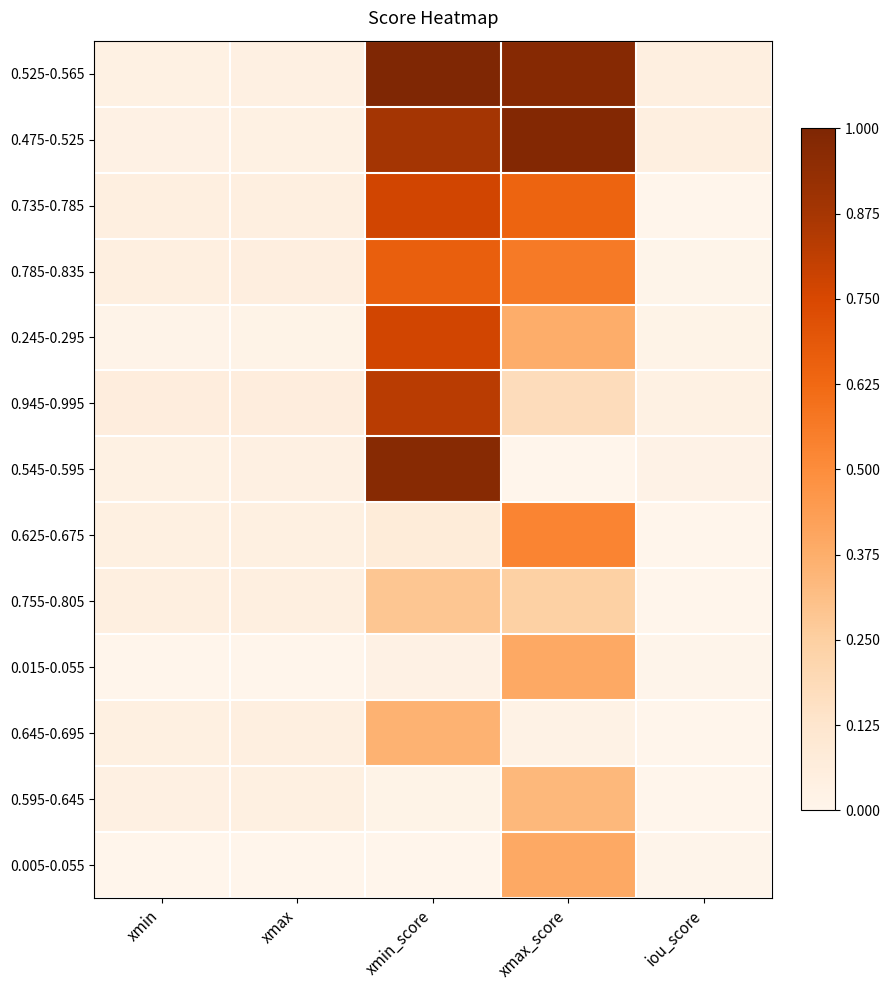

Which category has the lowest value across all series?

iou_score